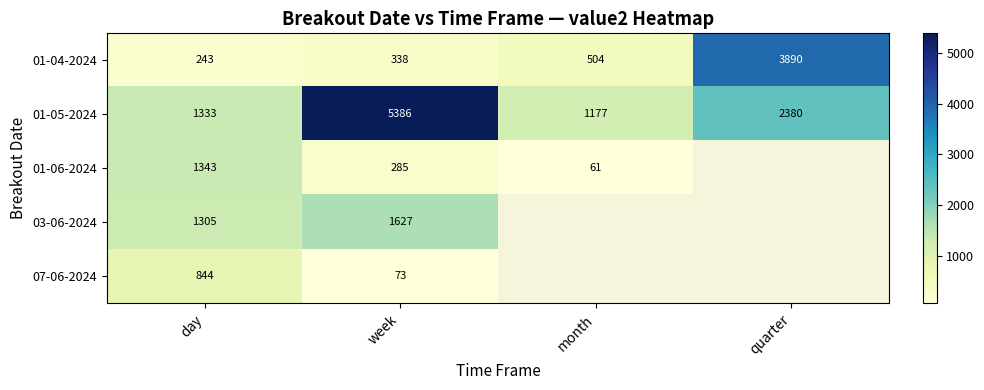

Which category has the lowest value in the 01-05-2024 series?

month